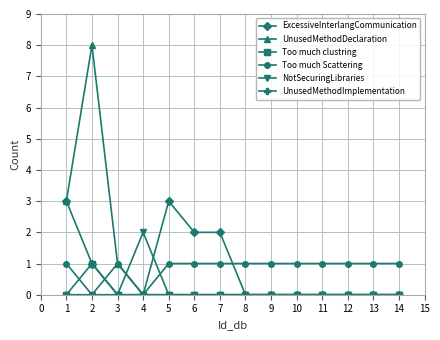

Between 1 and 3, which series saw the biggest shift?

ExcessiveInterlangCommunication